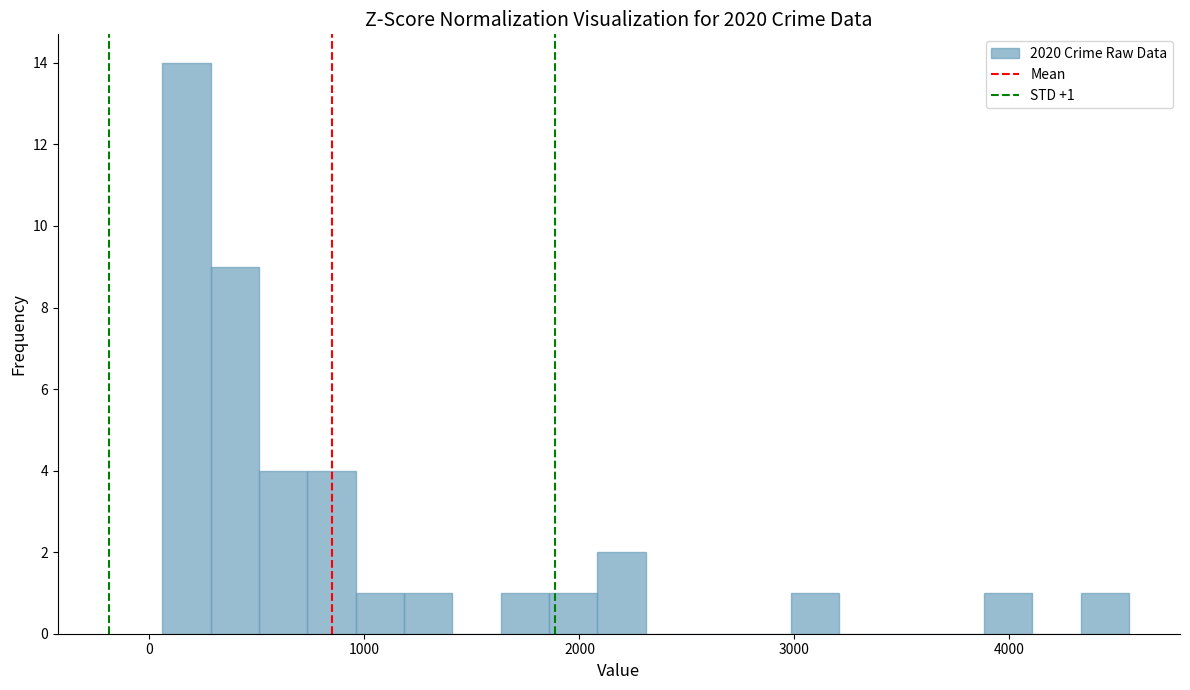

Read against the x-axis, roughly where is the centre of the tallest bar?

200